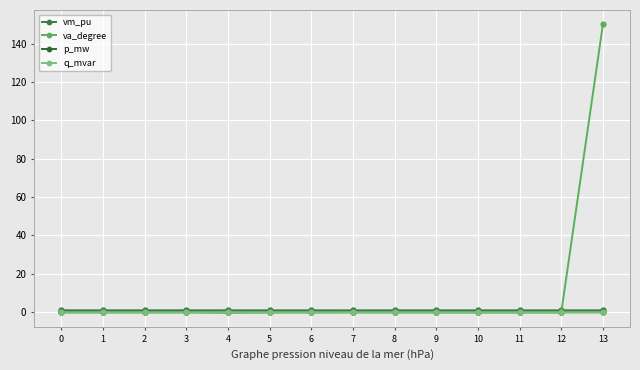

Reading left to right, transcribe all the data shown in this chart.

vm_pu: 0=1.0	1=1.0	2=1.0	3=1.0	4=1.0	5=1.0	6=1.0	7=1.0	8=1.0	9=1.0	10=1.0	11=1.0	12=1.0	13=1.0
va_degree: 0=-0.0	1=-0.0	2=-0.0	3=-0.0	4=0.0	5=-0.1	6=-0.1	7=-0.1	8=-0.1	9=-0.1	10=-0.1	11=-0.1	12=-0.1	13=150.0
p_mw: 0=0.0	1=0.0	2=0.0	3=0.0	4=-0.1	5=0.0	6=0.0	7=0.1	8=0.0	9=0.0	10=0.0	11=0.0	12=0.0	13=0.0
q_mvar: 0=0.0	1=0.0	2=0.0	3=0.0	4=-0.0	5=0.0	6=0.0	7=0.0	8=0.0	9=0.0	10=0.0	11=0.0	12=0.0	13=0.0